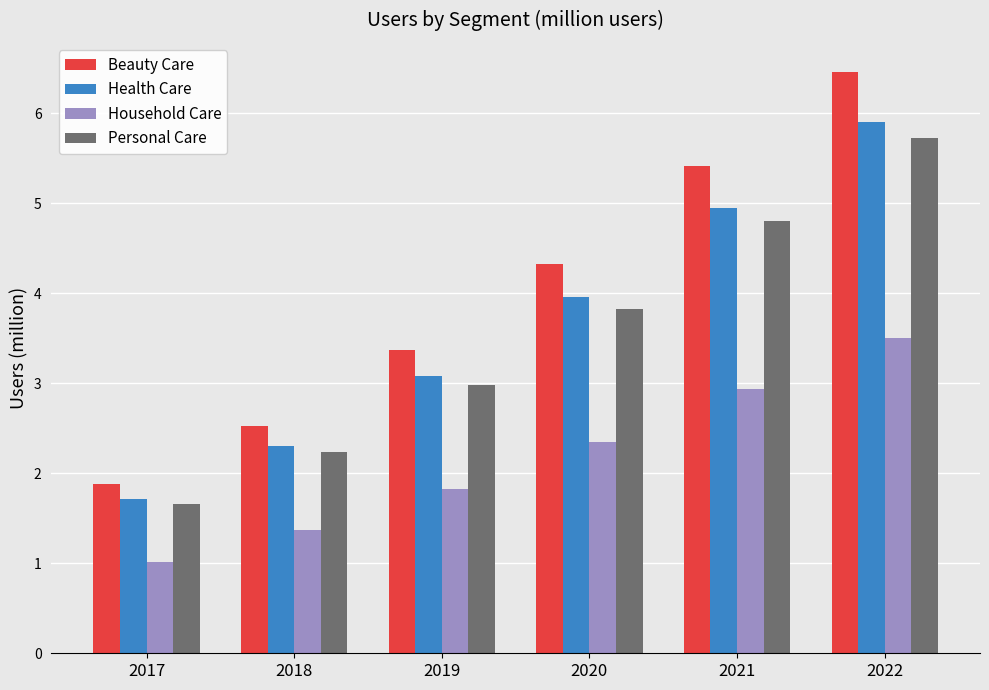

How many bars are there in each group?

4